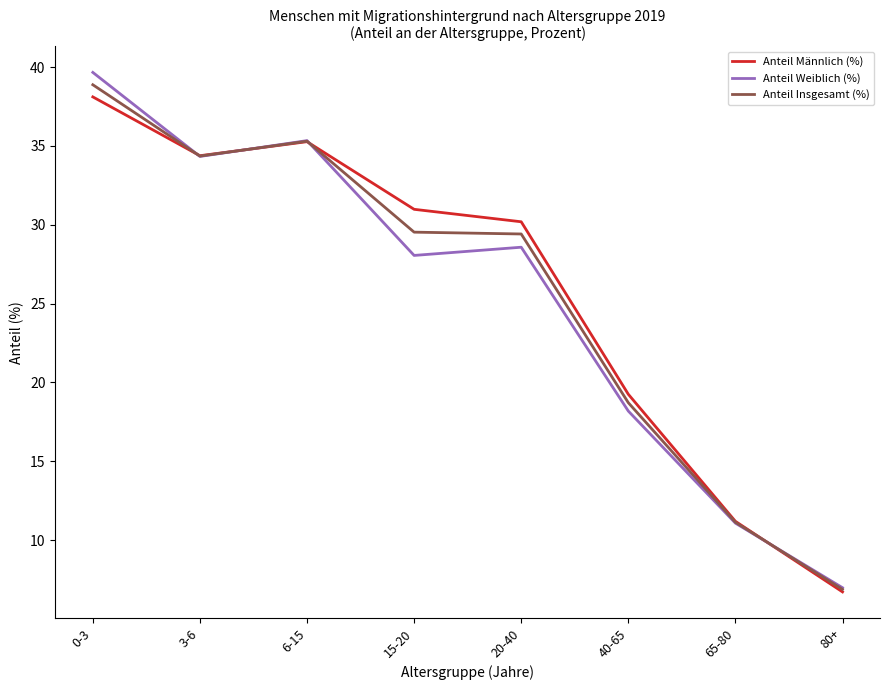

True or false: Anteil Männlich (%) has more than 0 points higher than both neighbors.

True